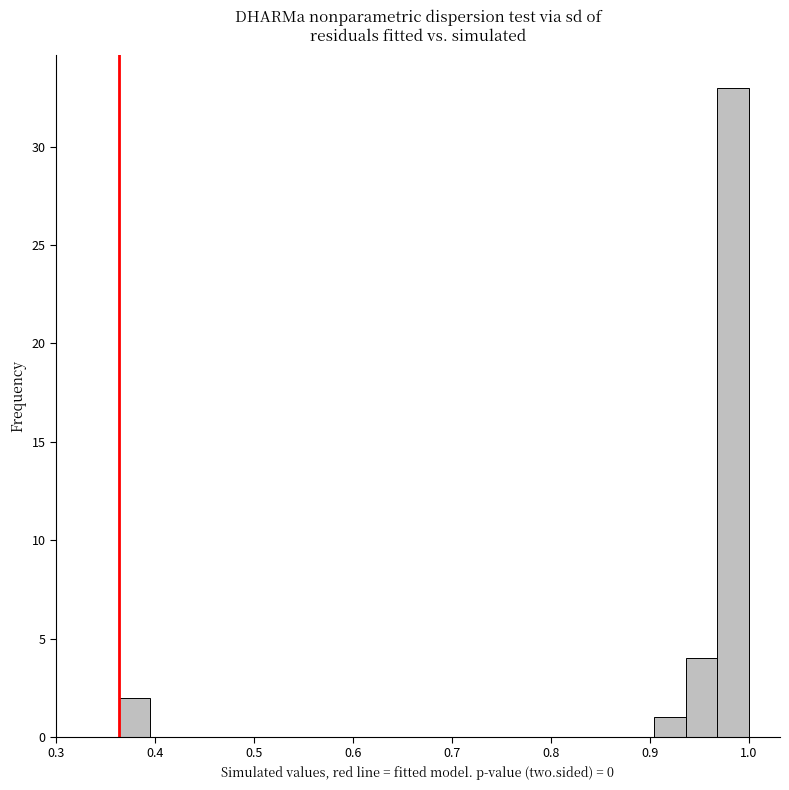

Around what value on the x-axis is the tallest bar? Give the approximate position of its centre, as read against the axis.

0.98